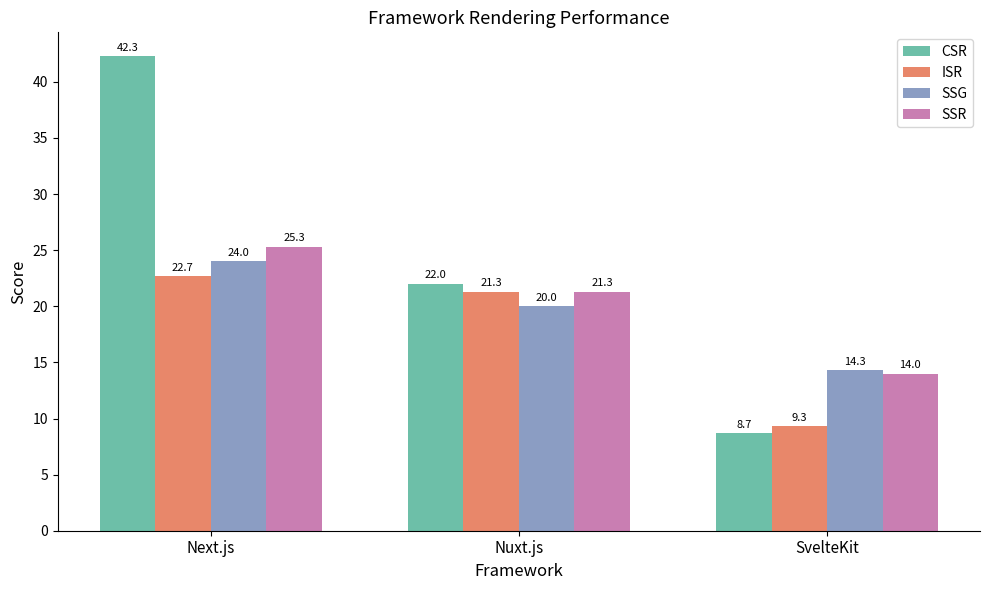

What is the label of the 3rd bar from the right?

Next.js